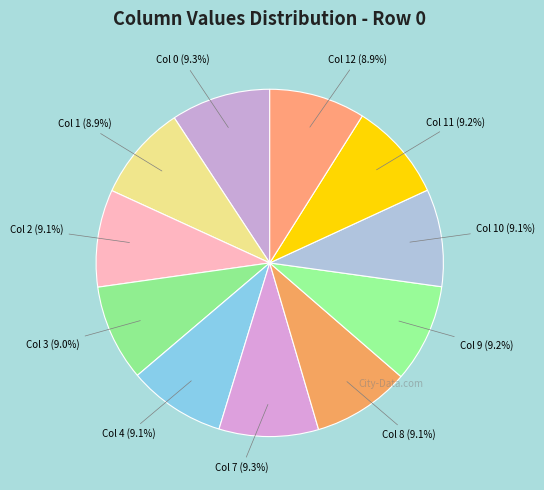

How many slices are in this pie chart?

11